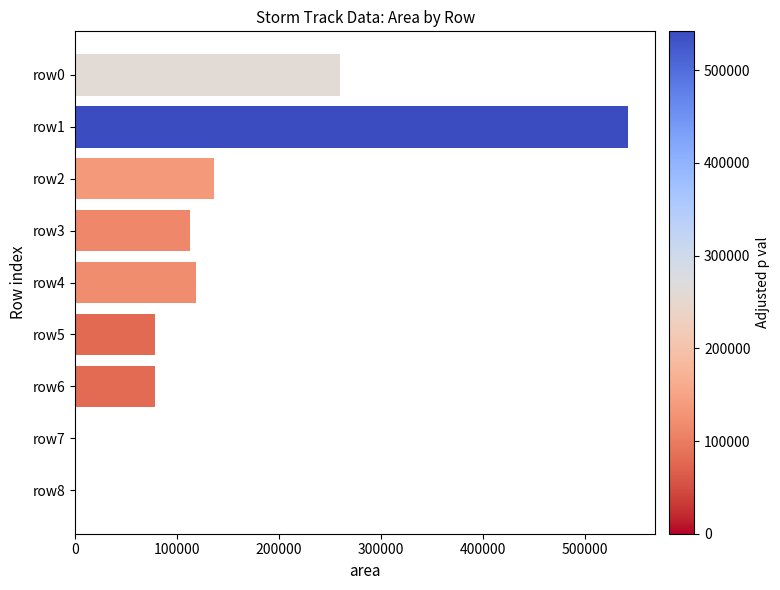

Where is the data nearest to the value 270937?

row0